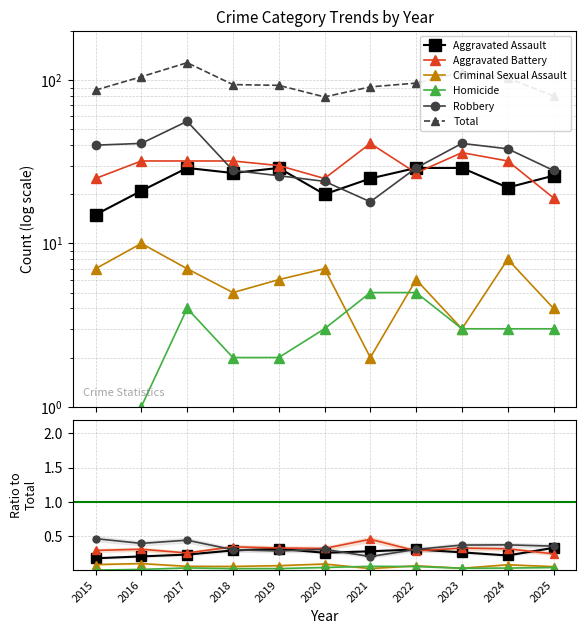

Reading left to right, list all the values displayed in this chart.

Aggravated Assault: 2015=0.2	2016=0.2	2017=0.2	2018=0.3	2019=0.3	2020=0.3	2021=0.3	2022=0.3	2023=0.3	2024=0.2	2025=0.3
Aggravated Battery: 2015=0.3	2016=0.3	2017=0.2	2018=0.3	2019=0.3	2020=0.3	2021=0.5	2022=0.3	2023=0.3	2024=0.3	2025=0.2
Criminal Sexual Assault: 2015=0.1	2016=0.1	2017=0.1	2018=0.1	2019=0.1	2020=0.1	2021=0.0	2022=0.1	2023=0.0	2024=0.1	2025=0.1
Homicide: 2015=0.0	2016=0.0	2017=0.0	2018=0.0	2019=0.0	2020=0.0	2021=0.1	2022=0.1	2023=0.0	2024=0.0	2025=0.0
Robbery: 2015=0.5	2016=0.4	2017=0.4	2018=0.3	2019=0.3	2020=0.3	2021=0.2	2022=0.3	2023=0.4	2024=0.4	2025=0.3
Total: 2015=87.0	2016=105.0	2017=128.0	2018=94.0	2019=93.0	2020=79.0	2021=91.0	2022=96.0	2023=112.0	2024=103.0	2025=80.0